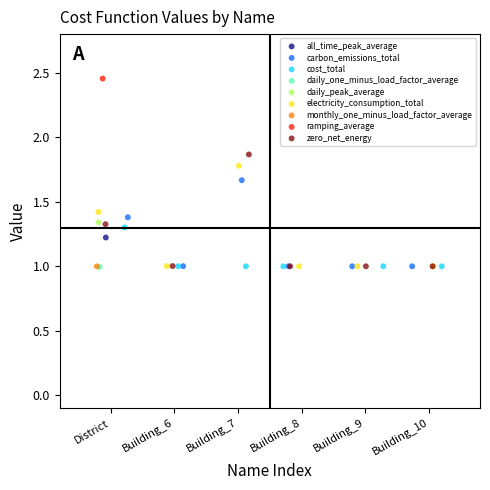

What are all the series names shown in the legend?

all_time_peak_average, carbon_emissions_total, cost_total, daily_one_minus_load_factor_average, daily_peak_average, electricity_consumption_total, monthly_one_minus_load_factor_average, ramping_average, zero_net_energy